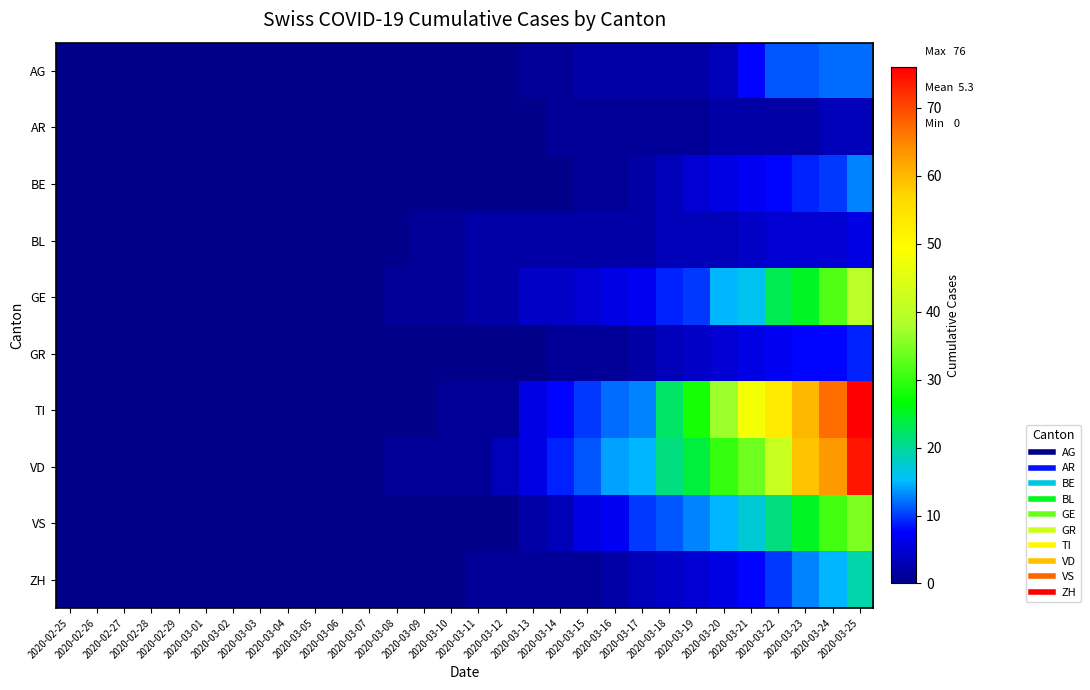

At how many categories does at least one series exceed 27?

7